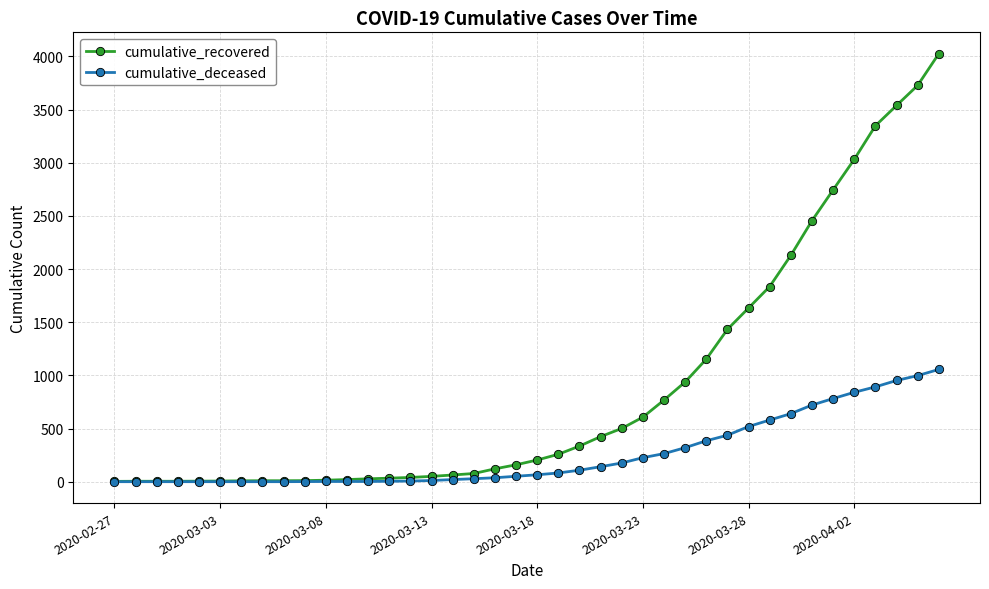

How many data points in cumulative_deceased are less than 65?

20